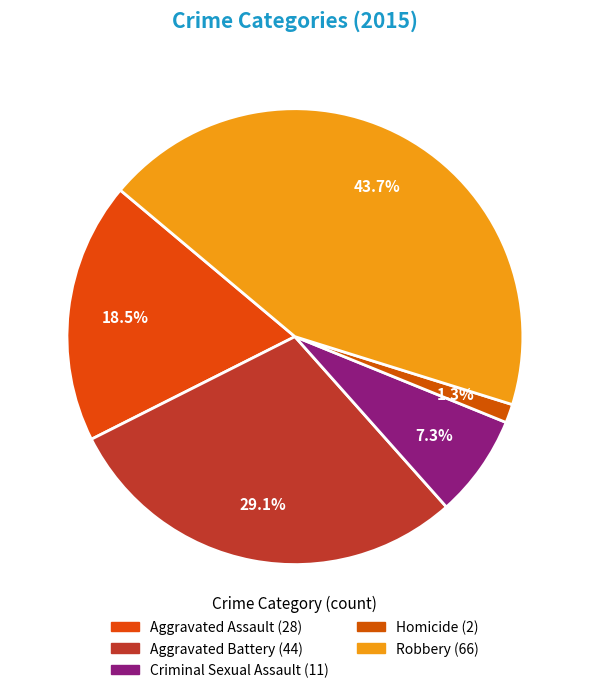

To the nearest percent, what is the difference between the Criminal Sexual Assault and Aggravated Assault slice percentages?

11%